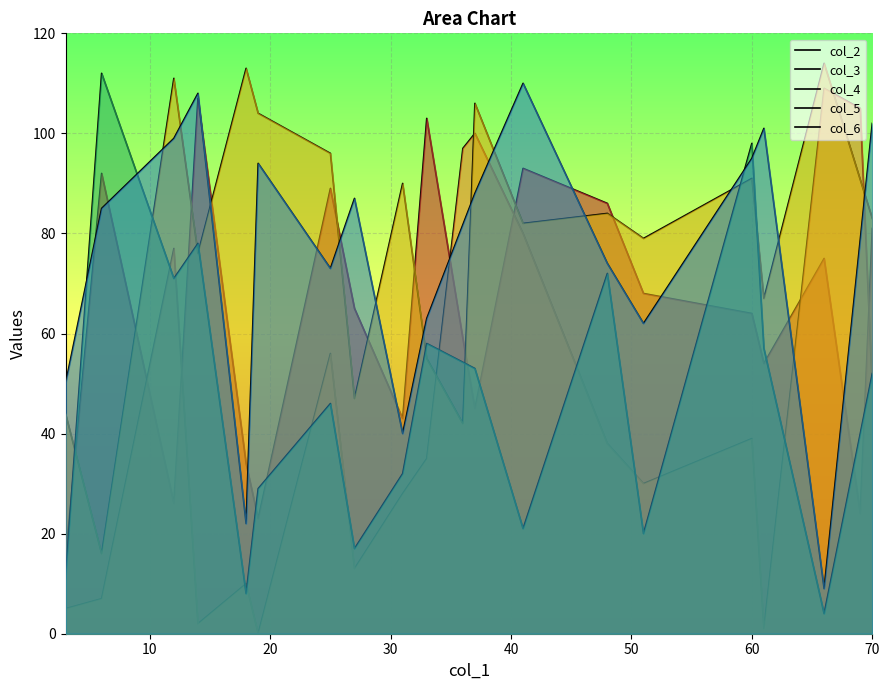

What is the ratio of the value at 19 to the value at x?

1.4